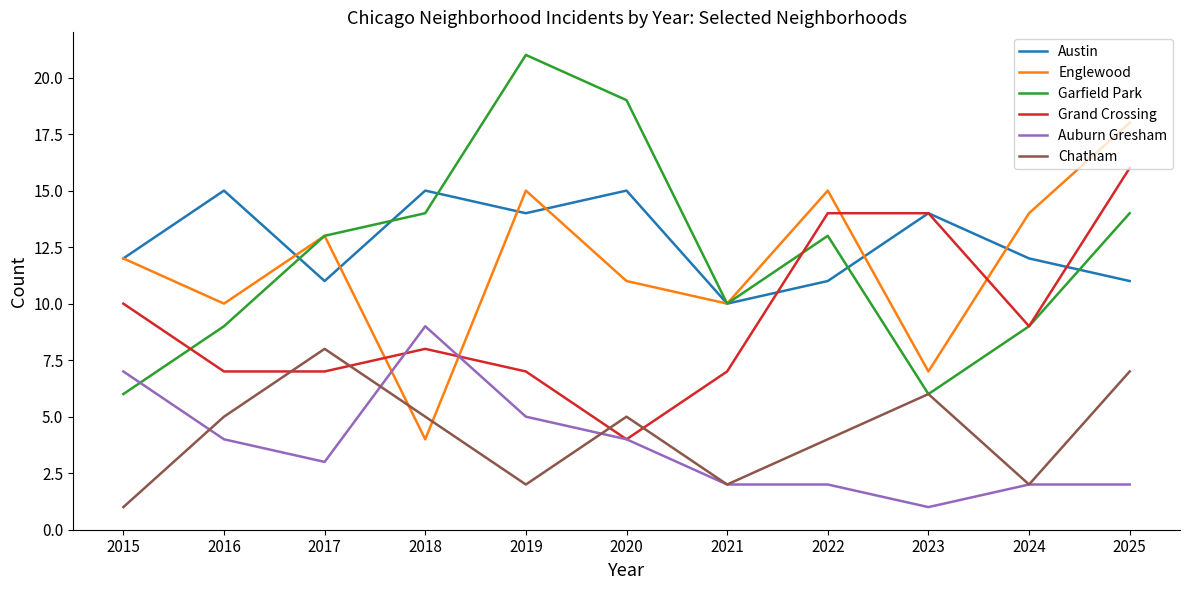

Which series ends up on top after the final intersection of Garfield Park and Auburn Gresham?

Garfield Park